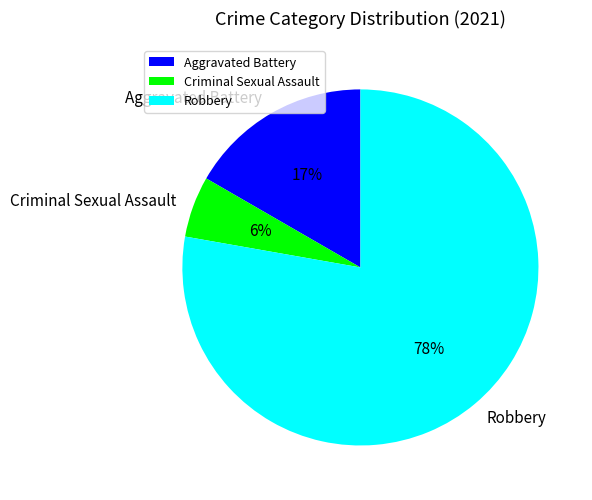

Which has a higher value, Robbery or Aggravated Battery?

Robbery